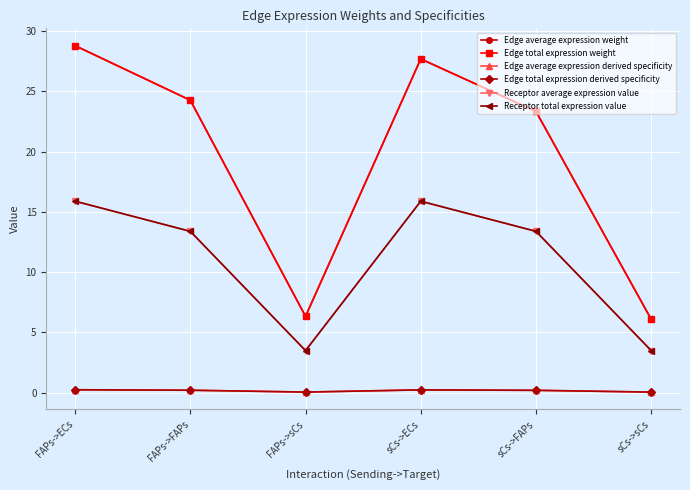

What is the label of the 5th point from the right?

FAPs->FAPs